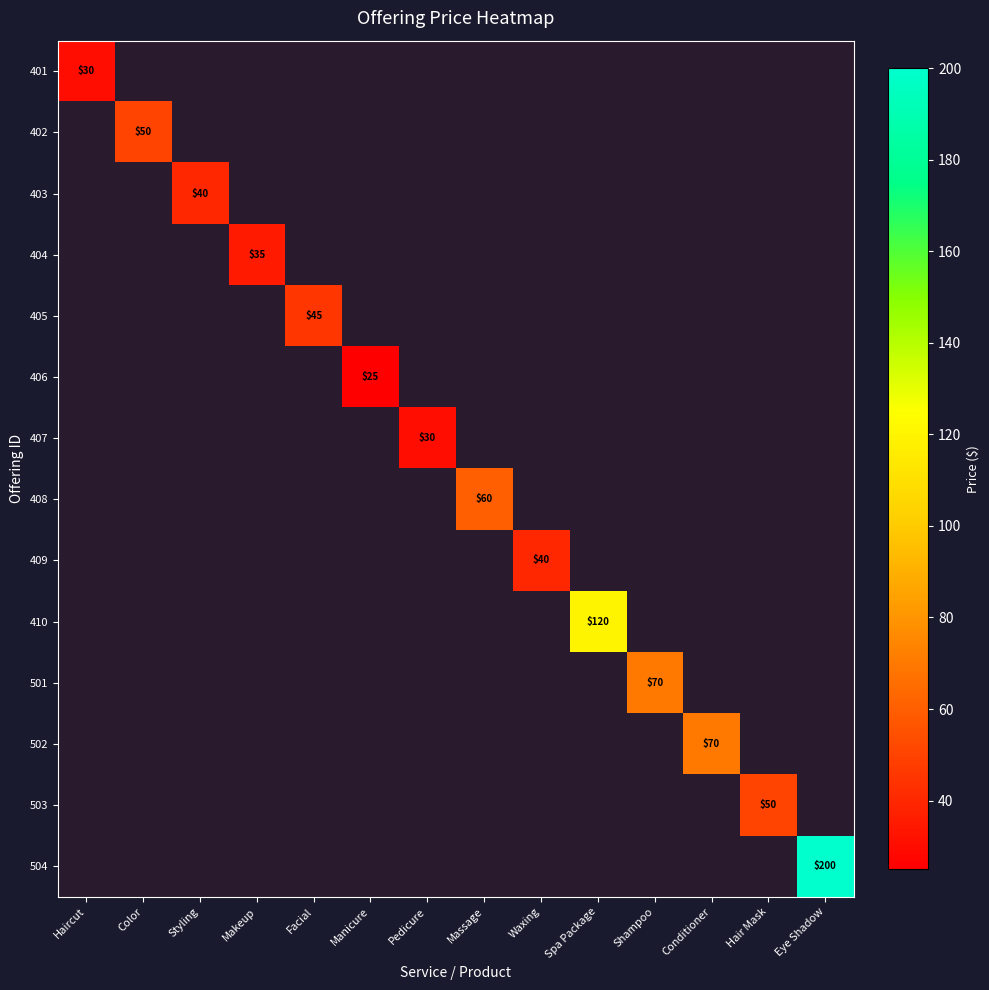

Is it true that 402 equals 23 at Color?

False